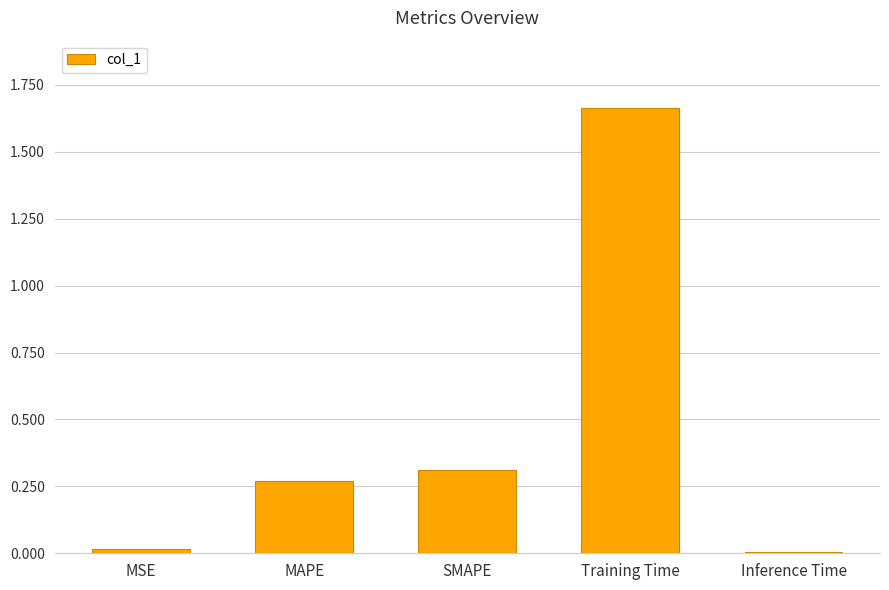

How many bars are there in total?

5